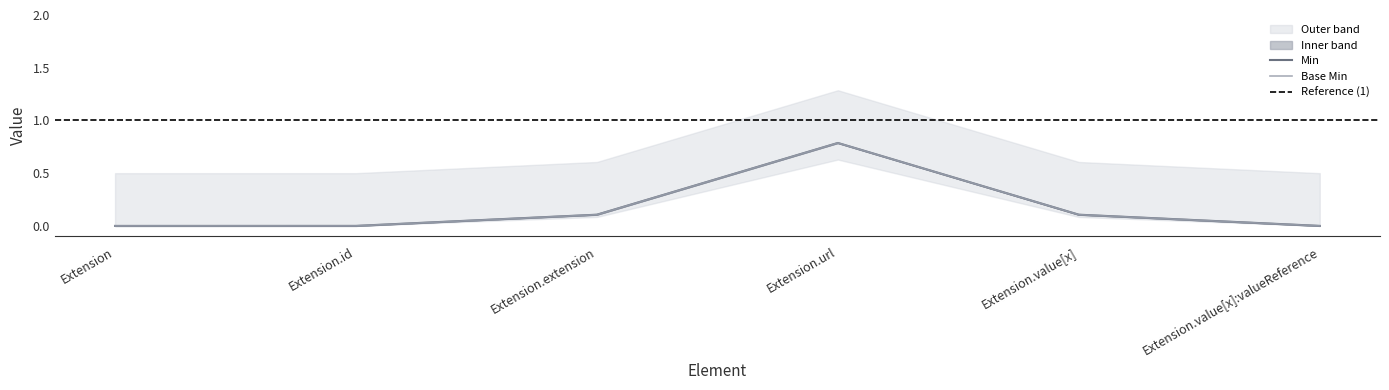

What is the difference between the maximum and minimum values in the Min series?

0.8